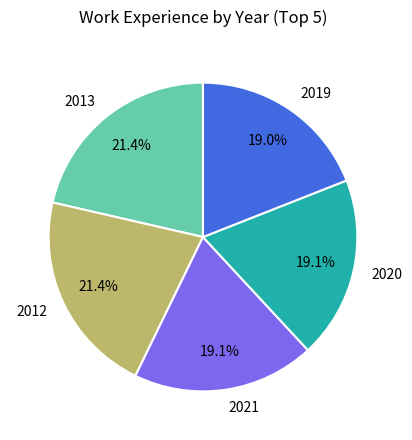

To the nearest percent, what portion does 2019 represent?

19%